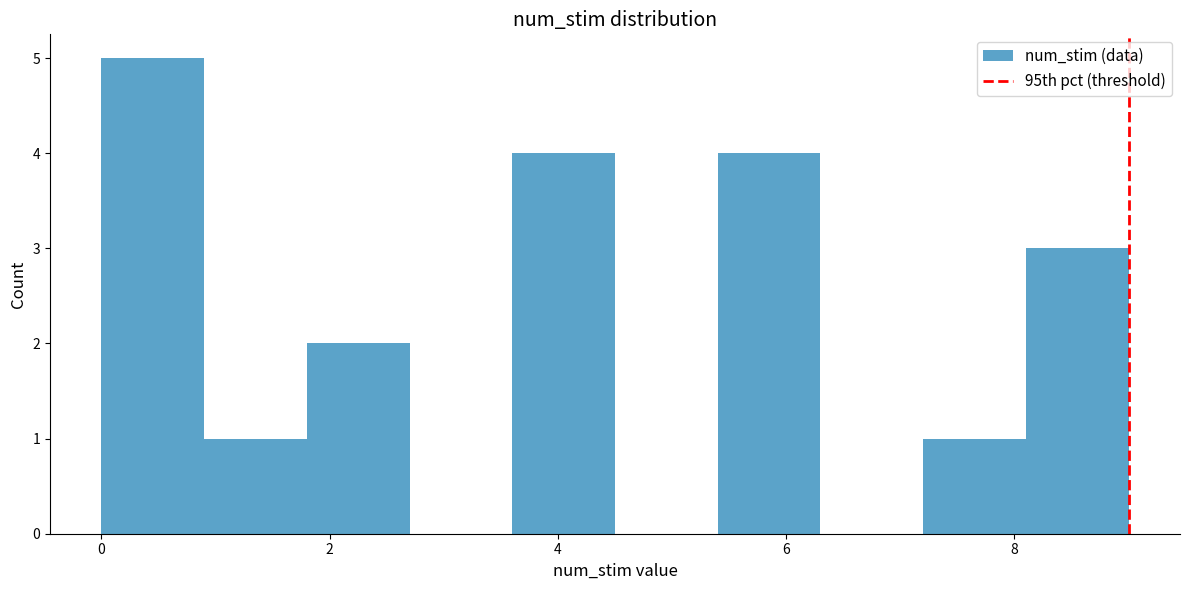

What is the height of the bar covering 0.0 to 0.9 on the x-axis? Neither the bar edges nor the heights are printed on the chart, so give them approximately, as read against the axes.

5